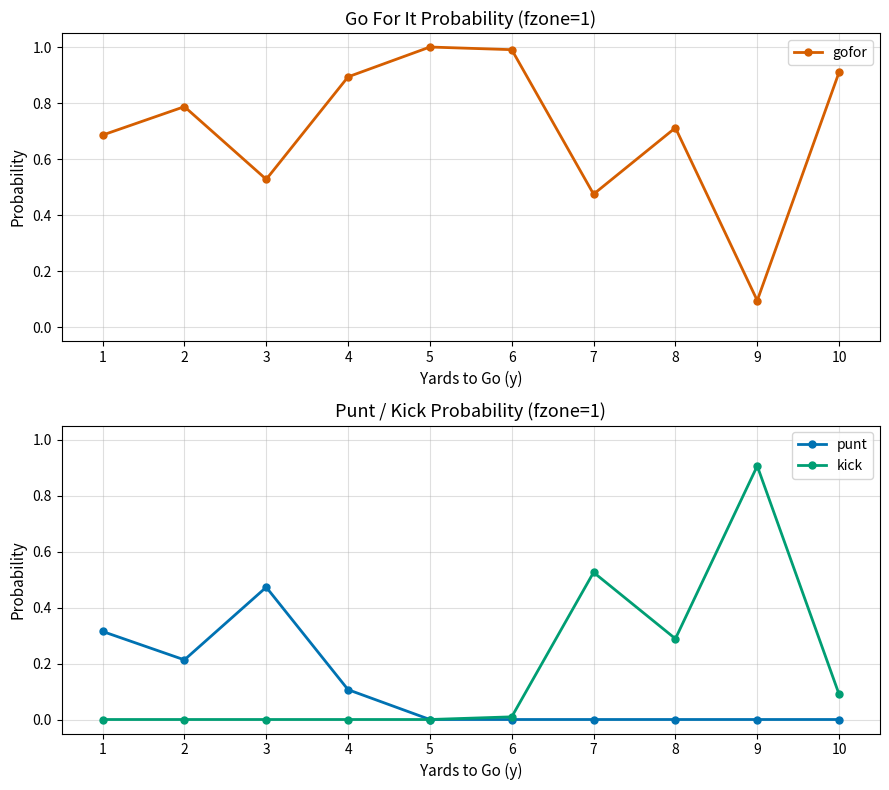

What is the value of the gofor point at the 9th from the left?

0.1